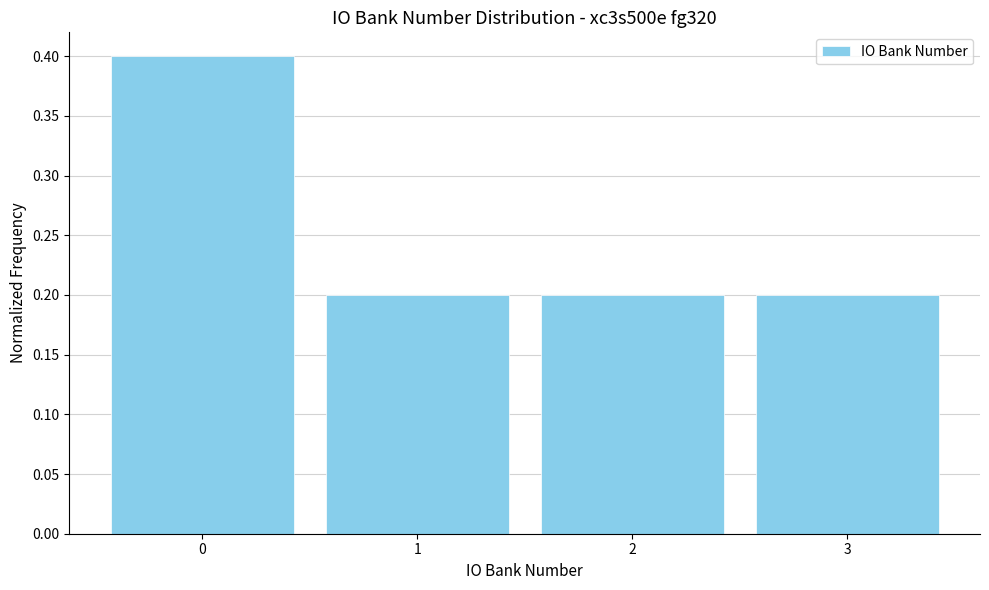

Reading left to right, what are all the values shown in this chart?

0=0.4	1=0.2	2=0.2	3=0.2